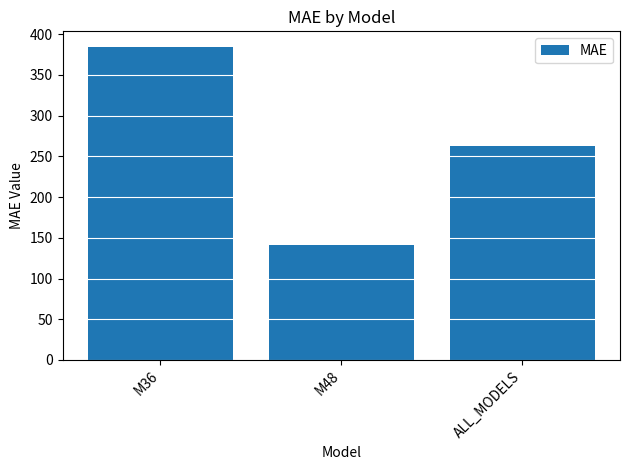

What is the average value?

262.6